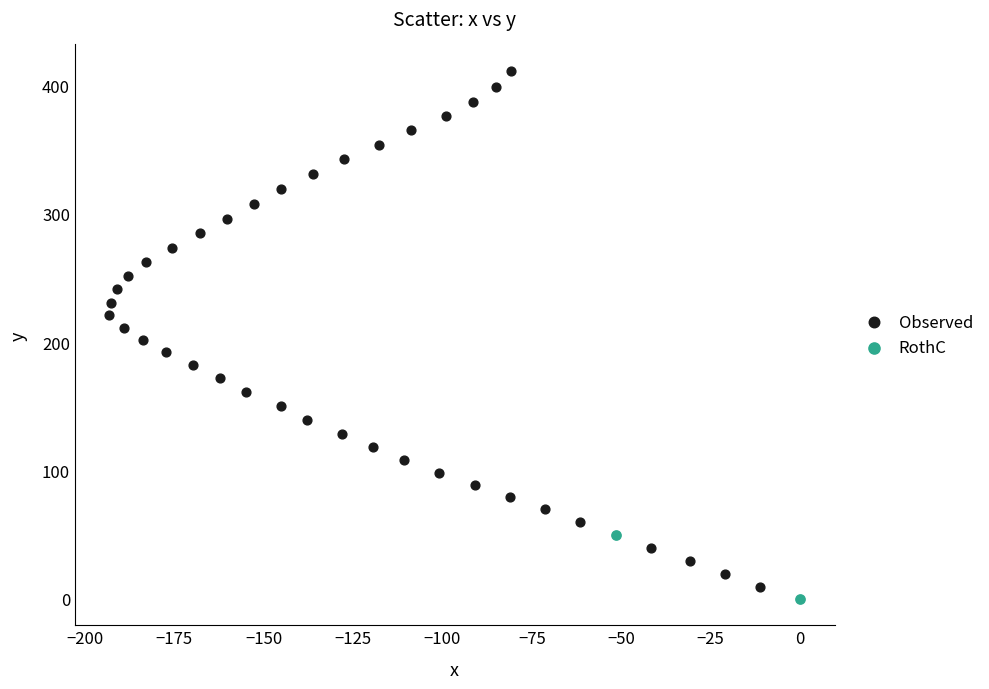

What are all the series names shown in the legend?

Observed, RothC